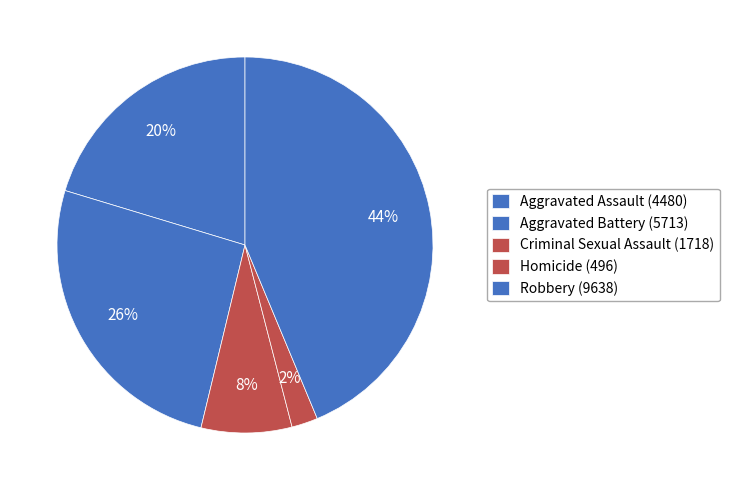

Does Homicide account for over 50% of the chart?

No